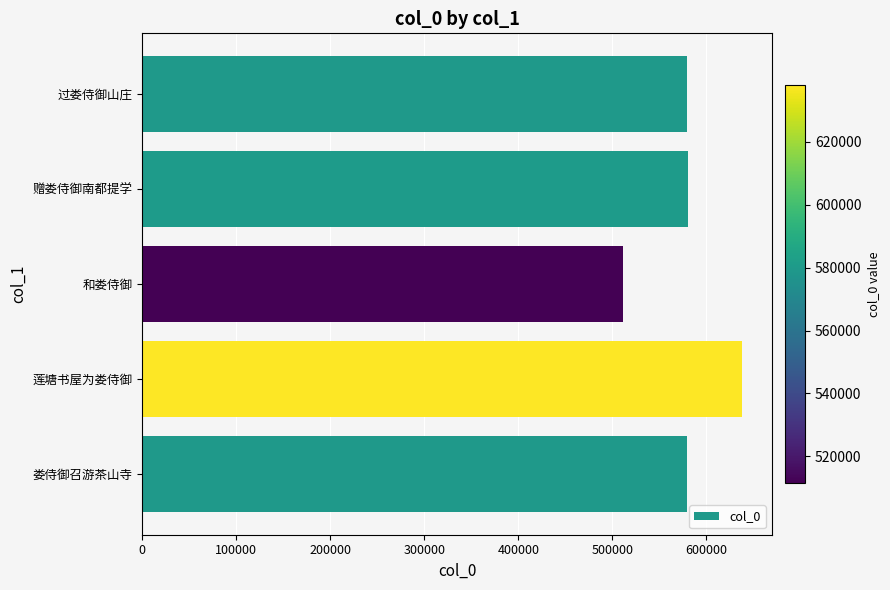

What is the average value?

577853